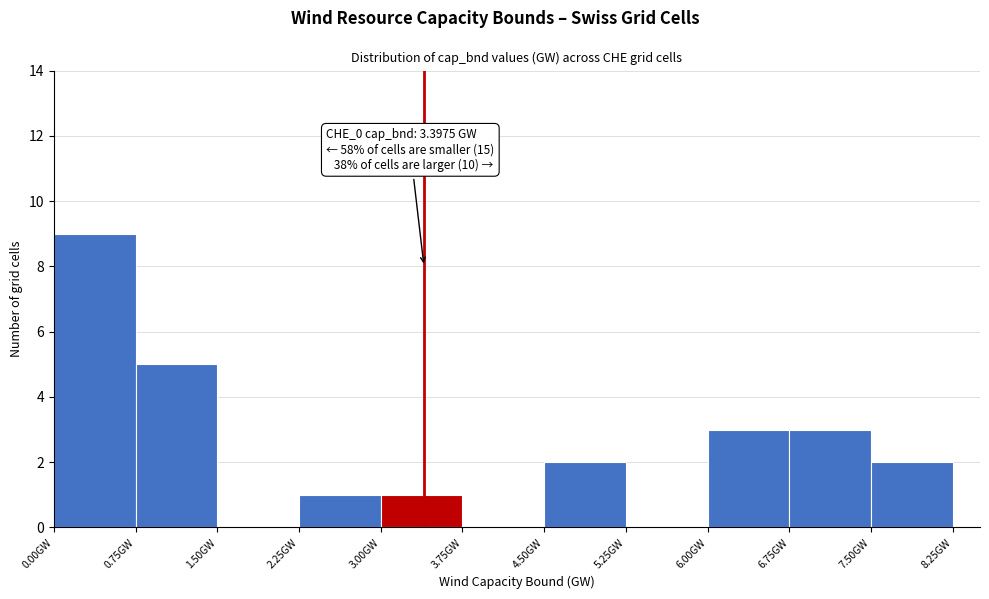

Over which range of the x-axis is the bar tallest?

0.00 to 0.75